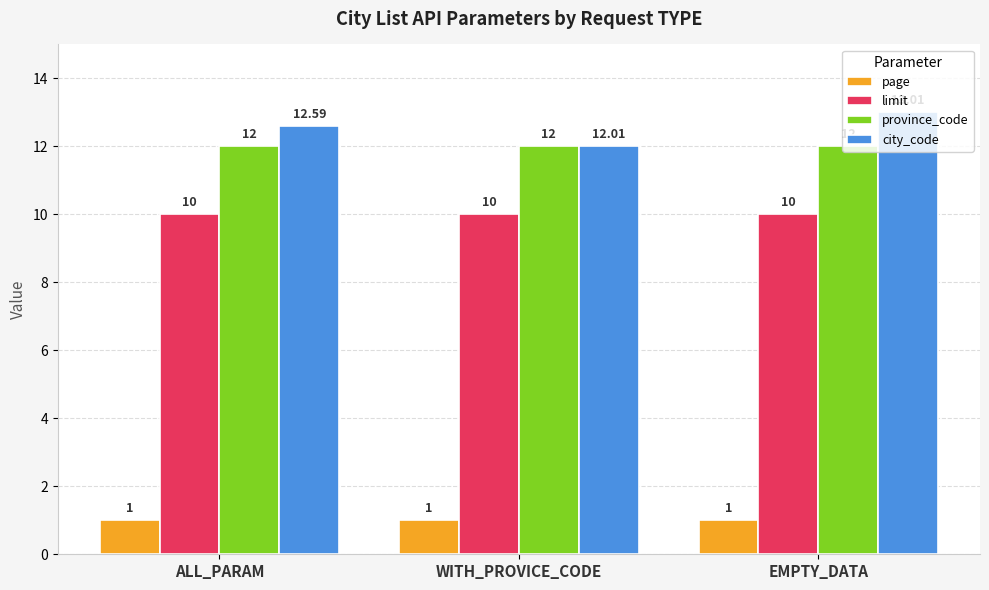

What is the sum of the province_code values at WITH_PROVICE_CODE and ALL_PARAM?

24.0